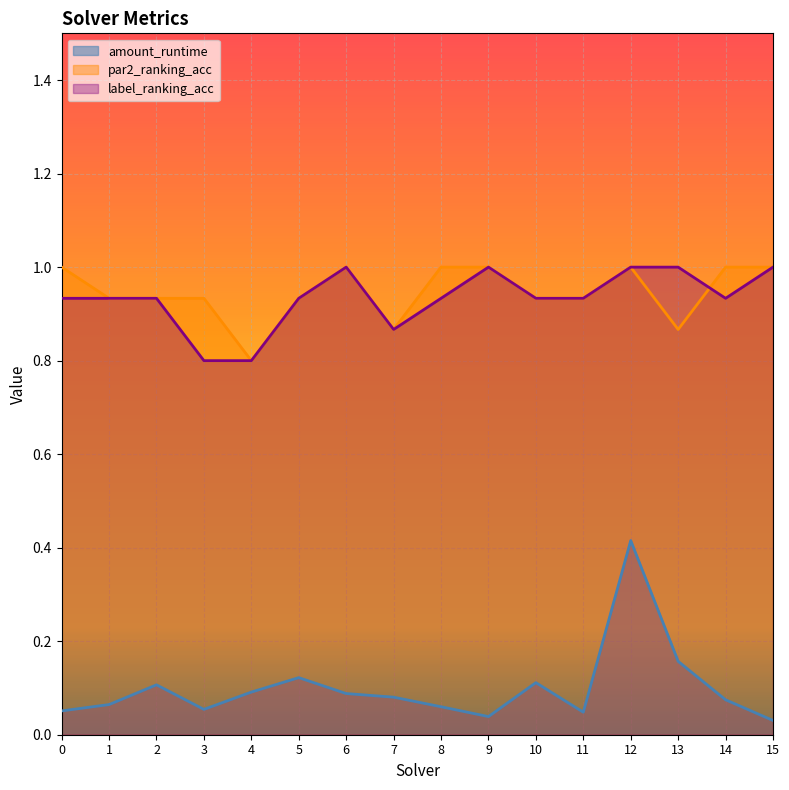

What is the greatest value displayed?

1.0